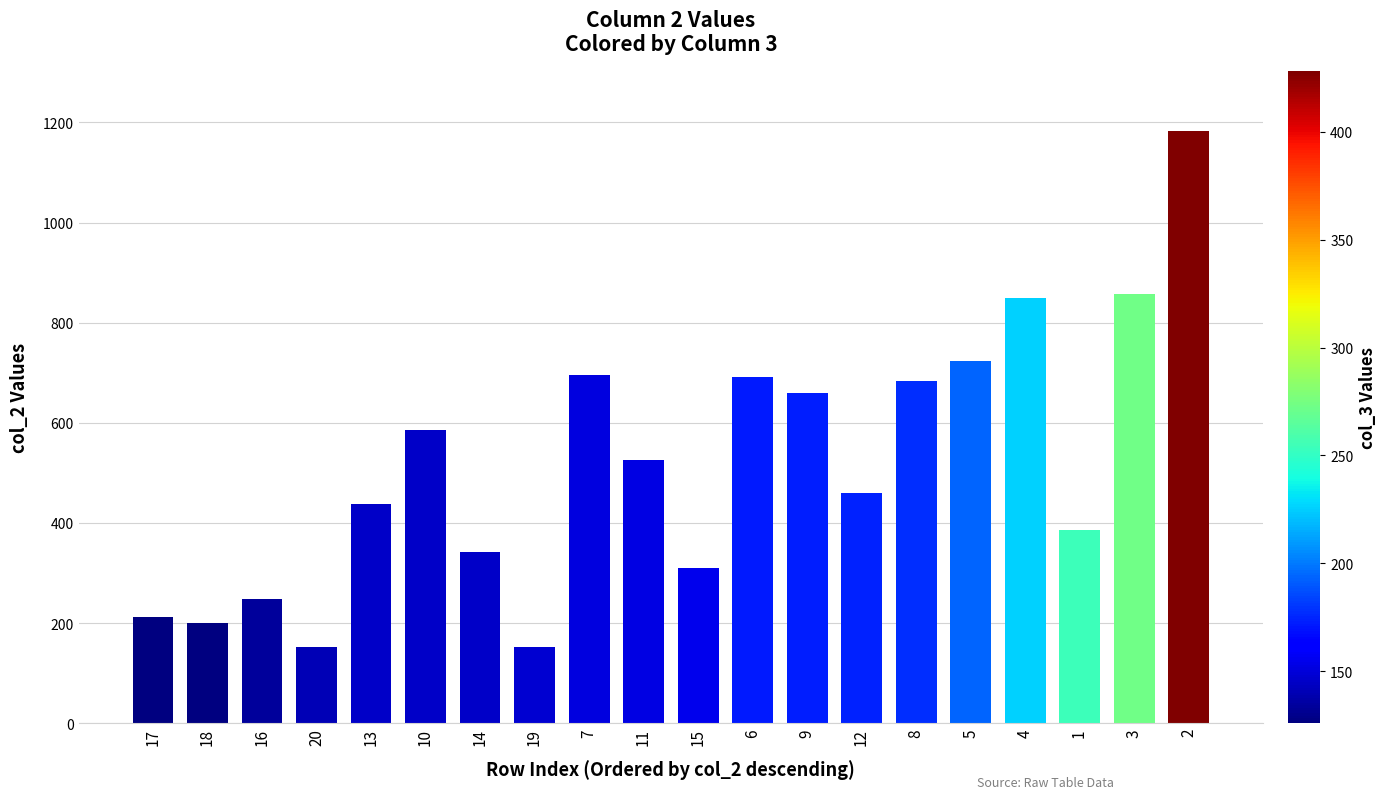

Read the value at 12, to the nearest 100.

500